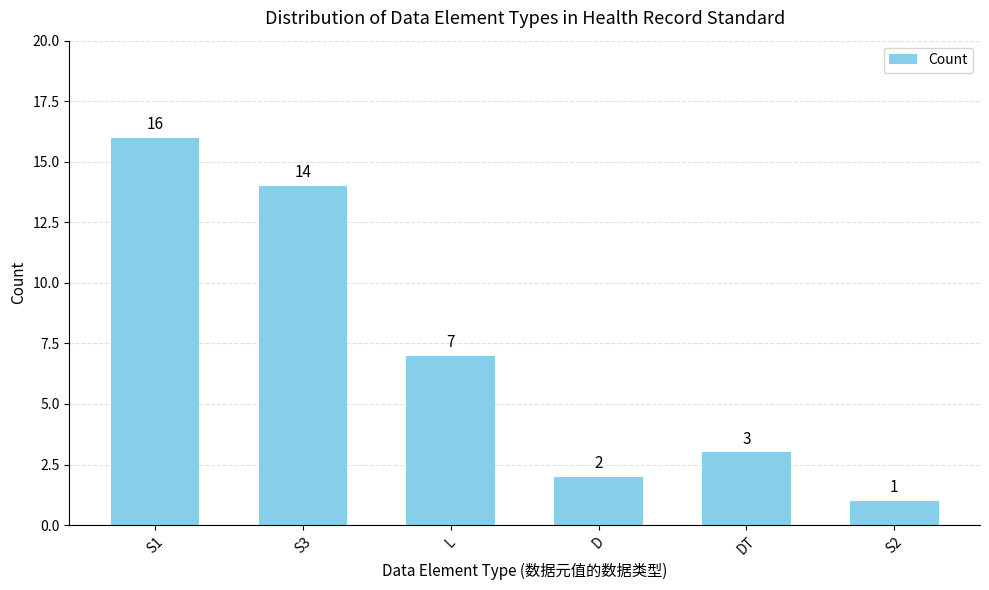

What is the sum of all values?

43